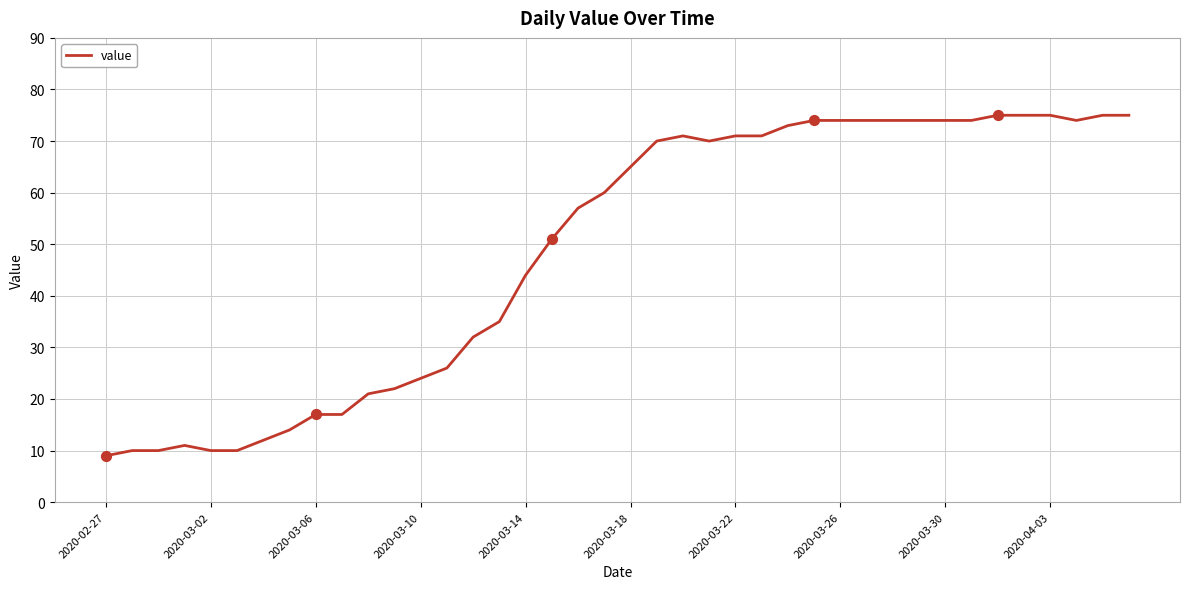

What is the difference between the maximum and minimum values?

66